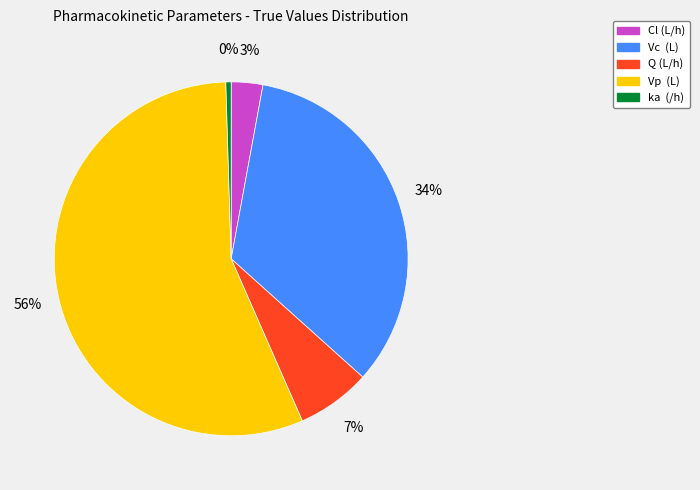

Which category has the smallest portion of the pie?

ka (/h)